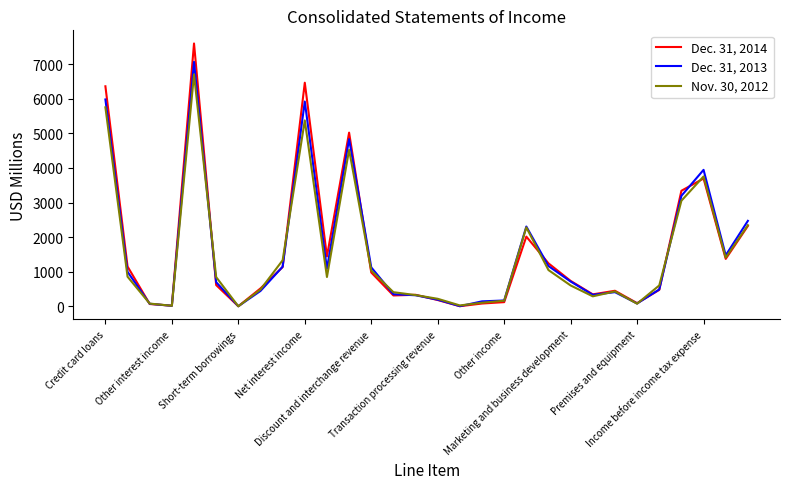

What is the greatest value displayed?

7596